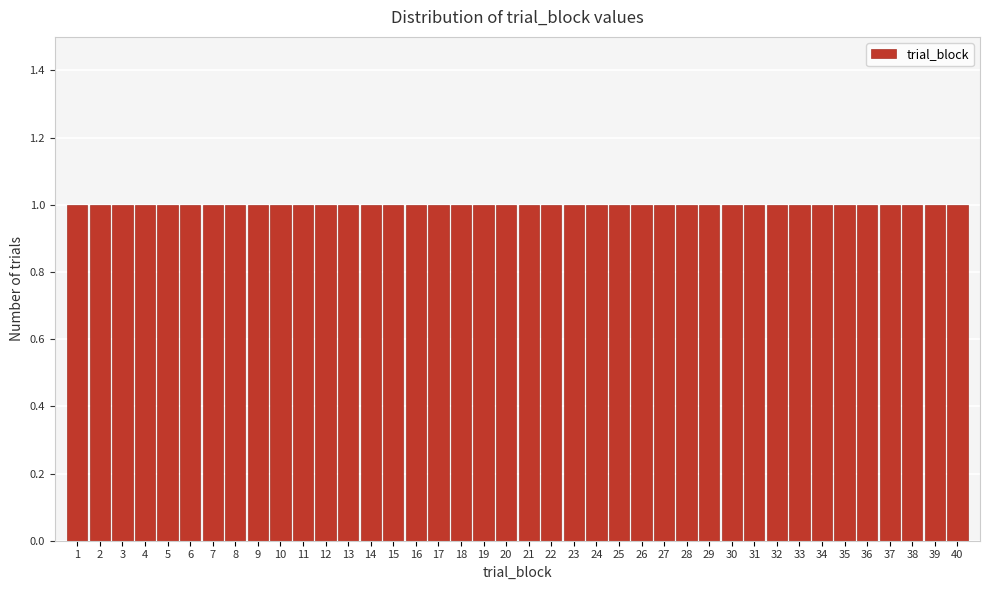

Reading left to right, list every bar in this chart as the range it spans on the x-axis followed by its height. The values are not printed on the chart, so give them approximately, as read against the axis.

0.5 to 1.5: 1
1.5 to 2.5: 1
2.5 to 3.5: 1
3.5 to 4.5: 1
4.5 to 5.5: 1
5.5 to 6.5: 1
6.5 to 7.5: 1
7.5 to 8.5: 1
8.5 to 9.5: 1
9.5 to 10.5: 1
10.5 to 11.5: 1
11.5 to 12.5: 1
12.5 to 13.5: 1
13.5 to 14.5: 1
14.5 to 15.5: 1
15.5 to 16.5: 1
16.5 to 17.5: 1
17.5 to 18.5: 1
18.5 to 19.5: 1
19.5 to 20.5: 1
20.5 to 21.5: 1
21.5 to 22.5: 1
22.5 to 23.5: 1
23.5 to 24.5: 1
24.5 to 25.5: 1
25.5 to 26.5: 1
26.5 to 27.5: 1
27.5 to 28.5: 1
28.5 to 29.5: 1
29.5 to 30.5: 1
30.5 to 31.5: 1
31.5 to 32.5: 1
32.5 to 33.5: 1
33.5 to 34.5: 1
34.5 to 35.5: 1
35.5 to 36.5: 1
36.5 to 37.5: 1
37.5 to 38.5: 1
38.5 to 39.5: 1
39.5 to 40.5: 1